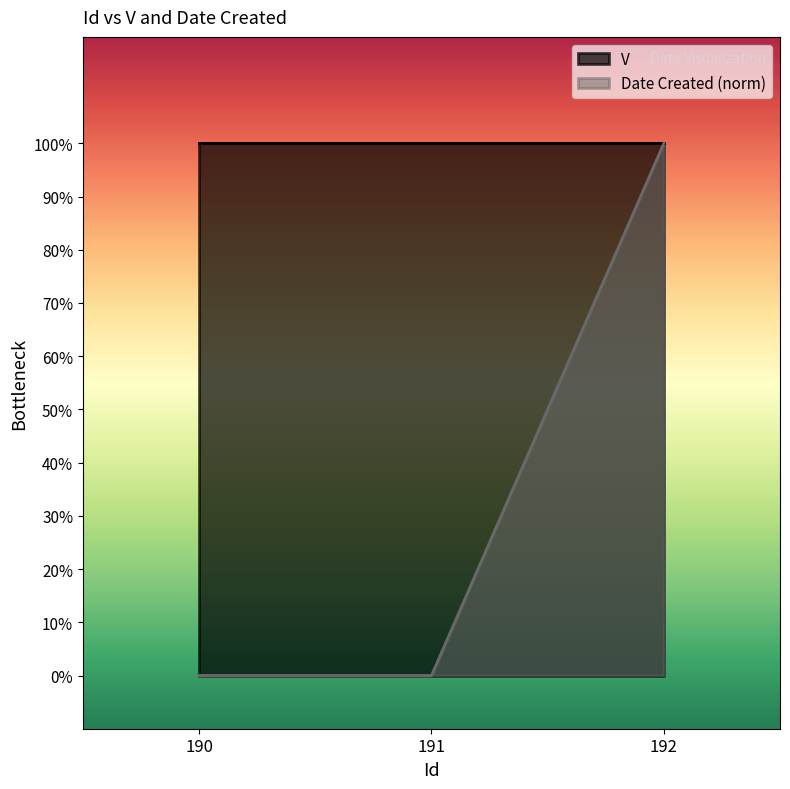

Reading right to left, extract all data points from this chart.

192=1.0	191=0.0	190=0.0